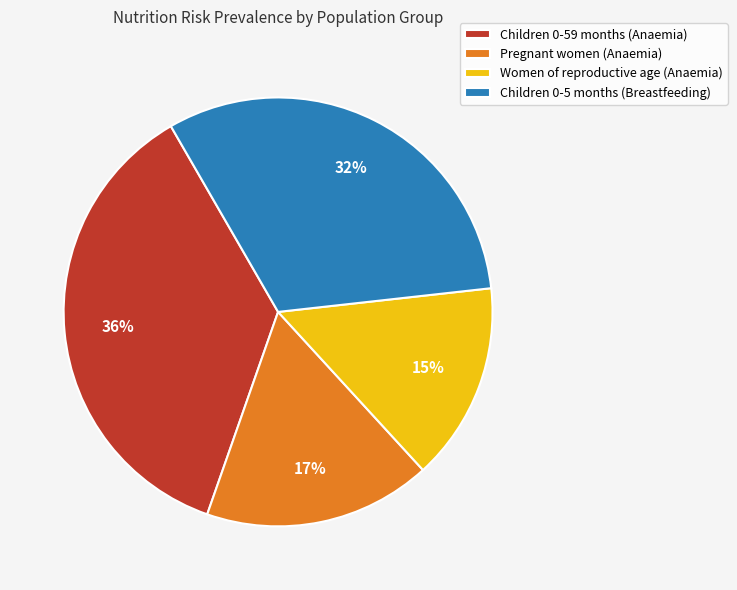

Does any single category account for the majority?

No